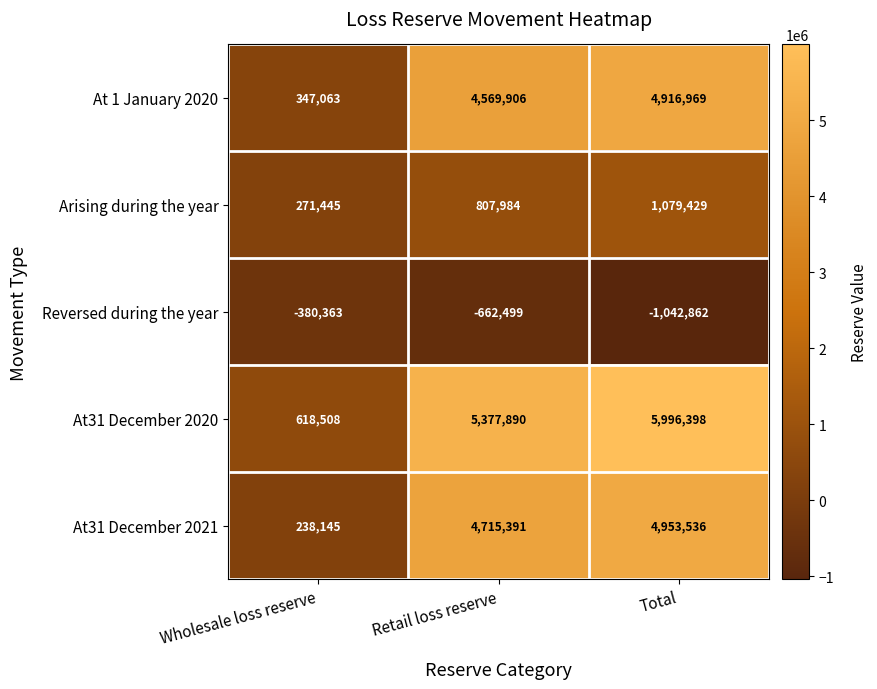

What is the difference between the At 1 January 2020 values at Wholesale loss reserve and Retail loss reserve?

4222843